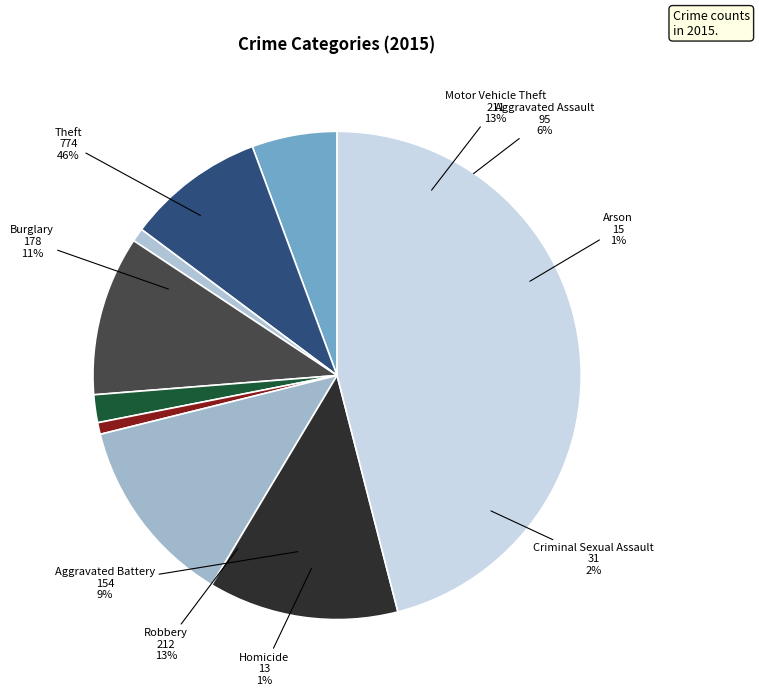

Is there a majority slice in this chart?

No